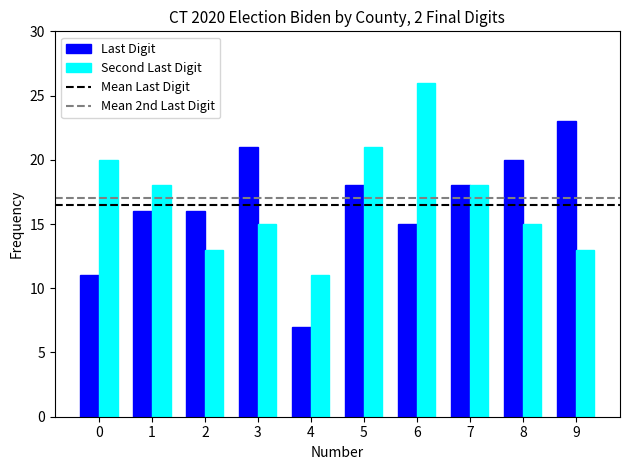

What is the value of the Second Last Digit bar at the 1st from the left?

20